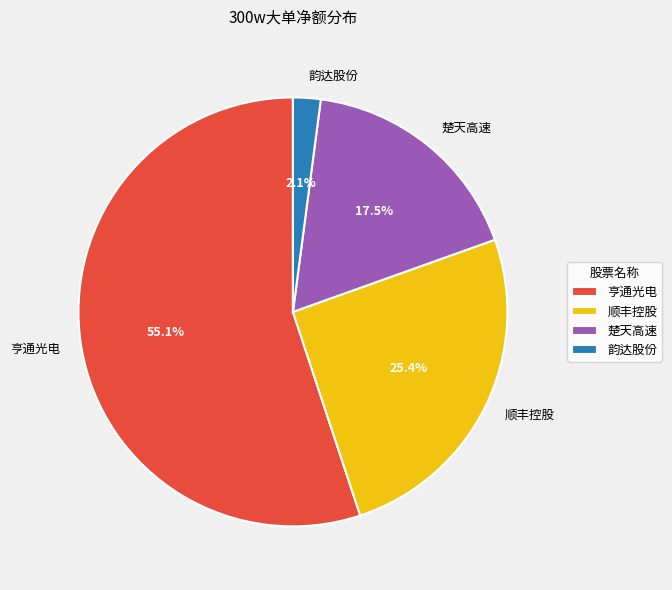

What percentage is NOT represented by 楚天高速?

82.5%